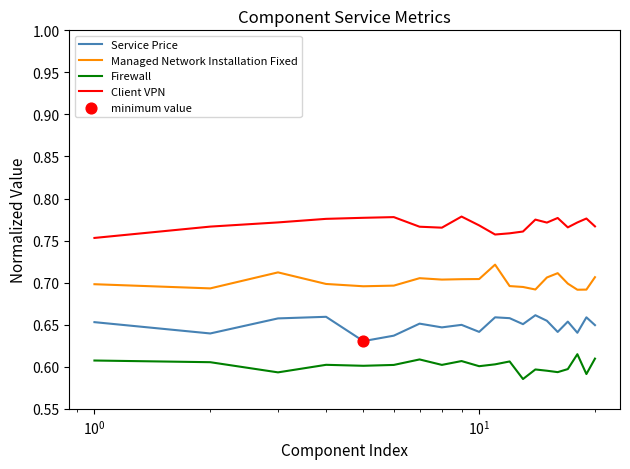

Which series has the largest total across all categories?

Client VPN